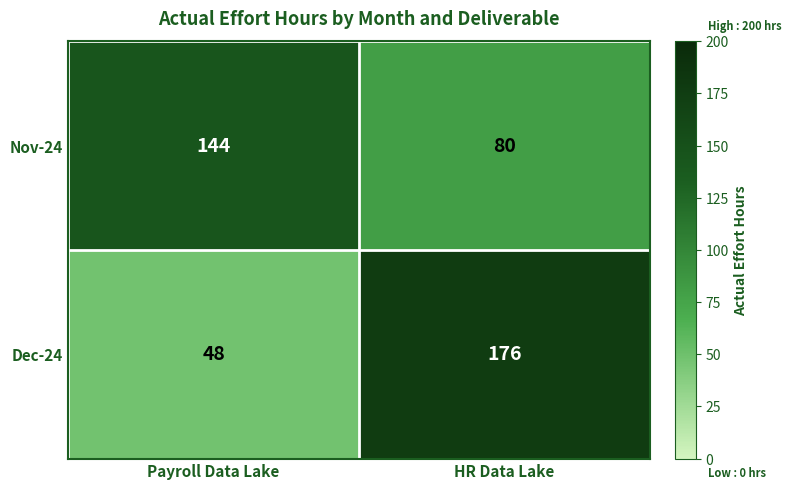

Reading right to left, what are all the values shown in this chart?

Nov-24: 80	144
Dec-24: 176	48